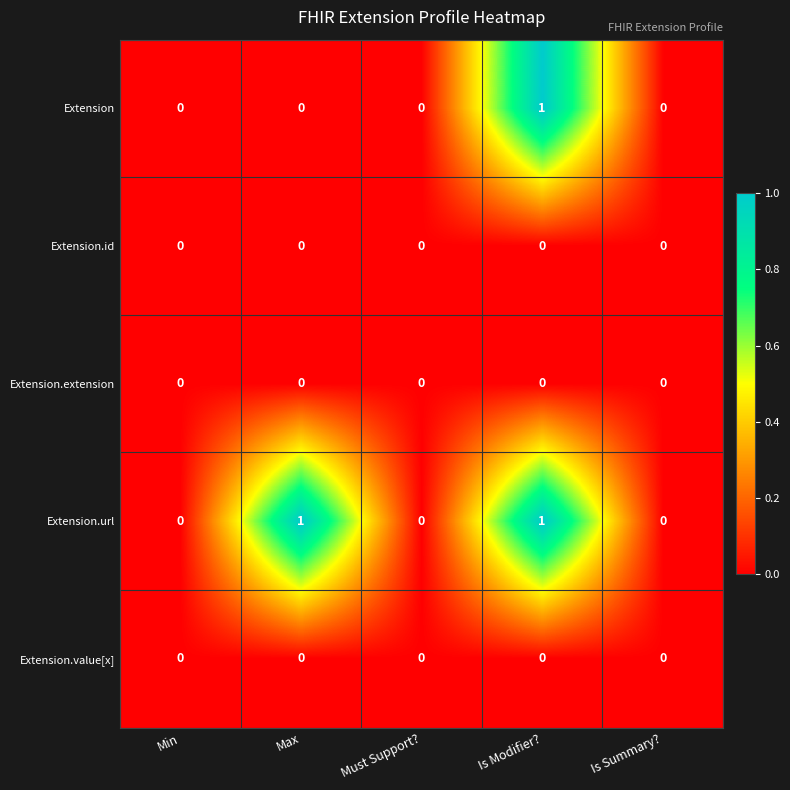

True or false: Extension has a value of 1 at Is Modifier?.

True